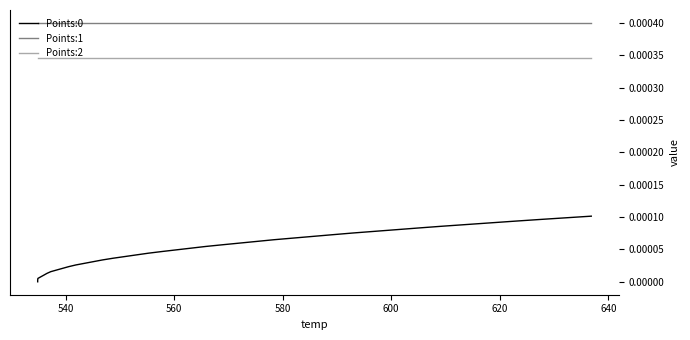

The value of Points:0 at 600 is 0.0. True or false?

True